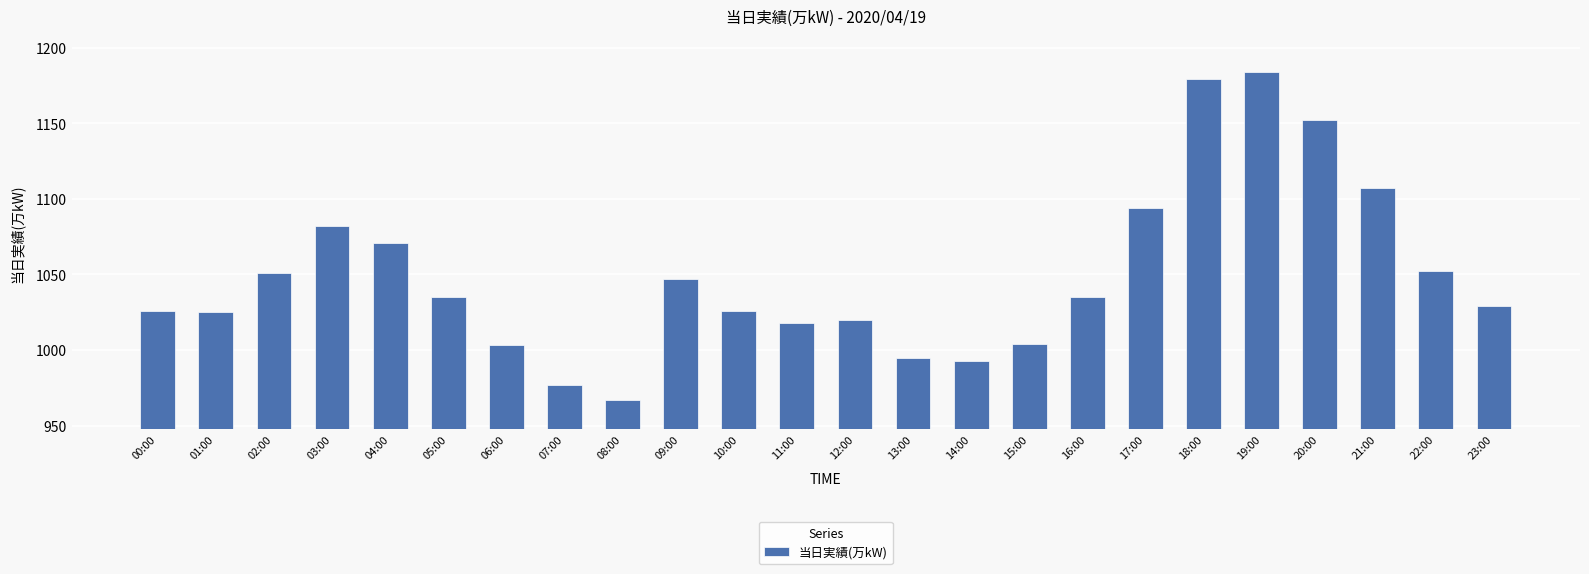

True or false: the data shows 1152 at 20:00.

True